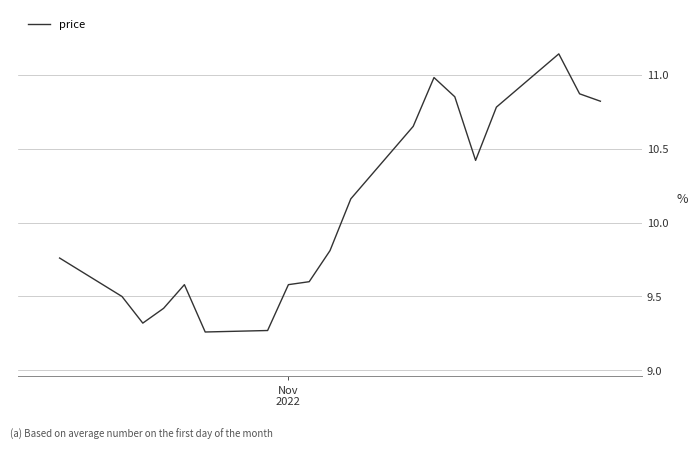

What is the difference between the maximum and minimum values?

1.9